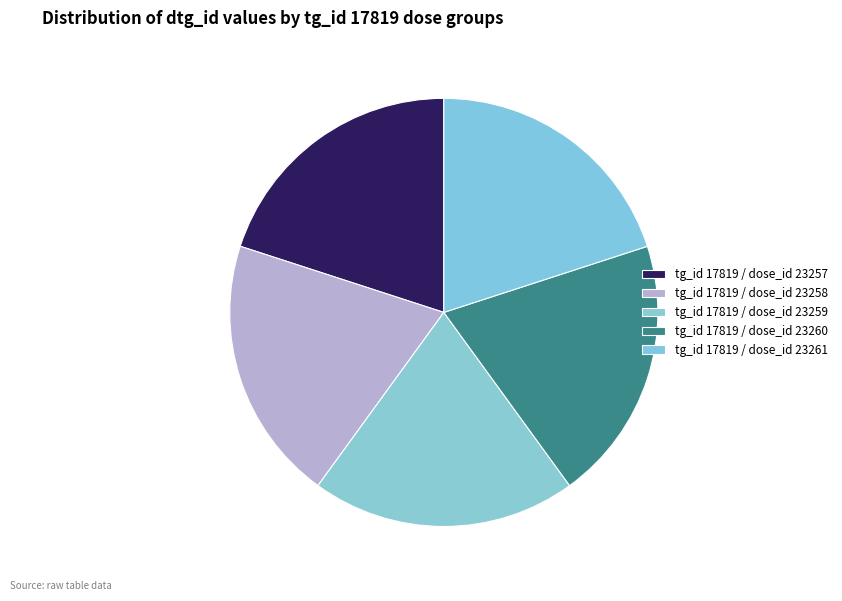

Is there any slice that represents more than half of the pie?

No